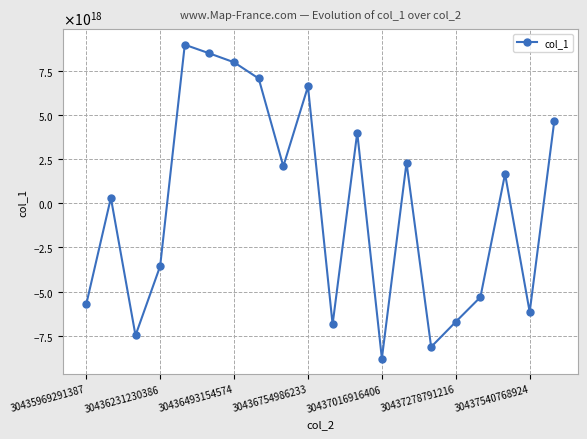

Does the chart have visible grid lines?

Yes